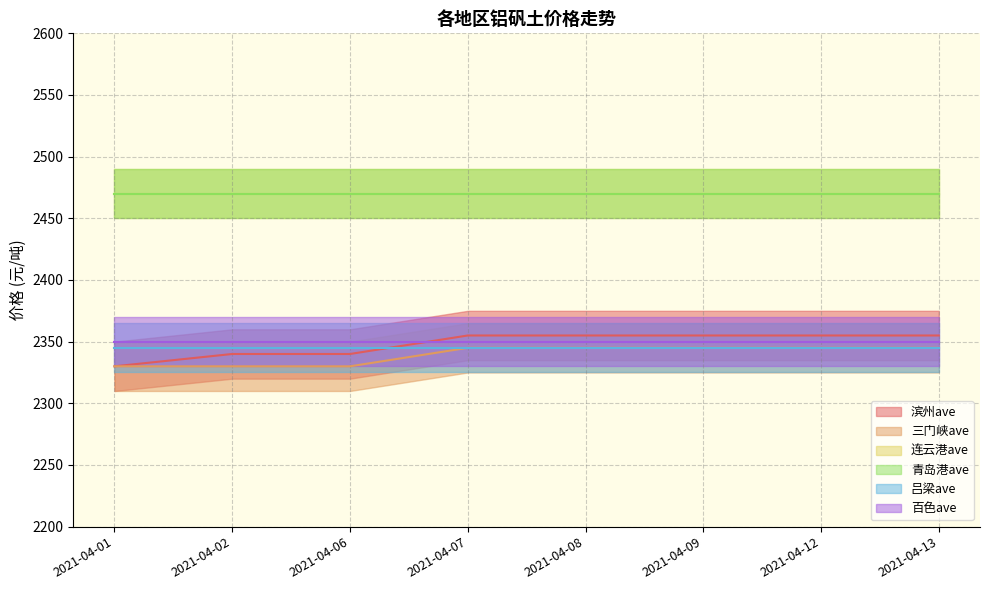

What is the value of the 百色ave point at the 5th from the left?

2350